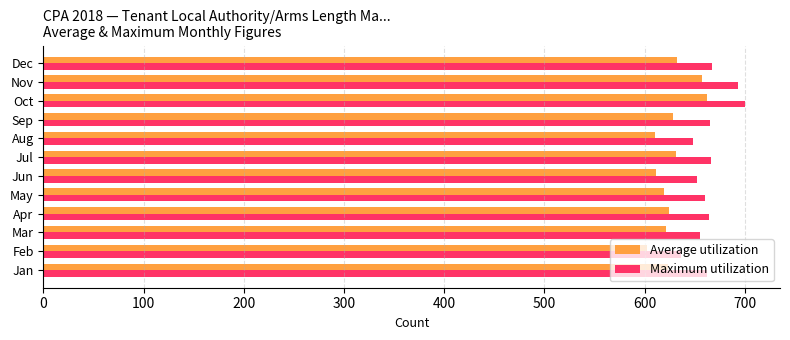

True or false: Average utilization has a value of 1074 at May.

False